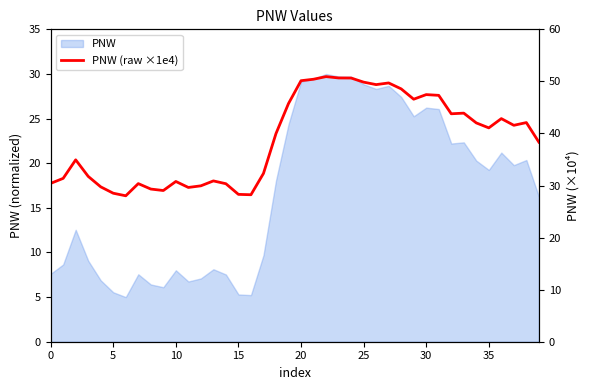

What is the label of the 15th point from the right?

25